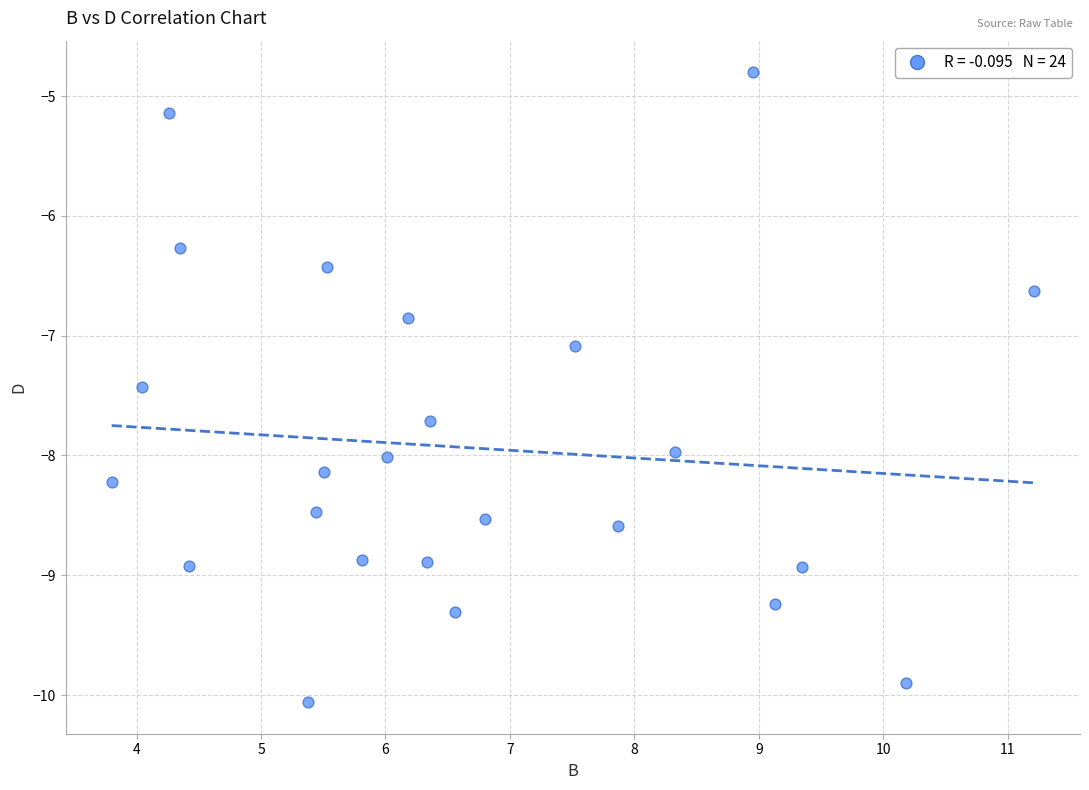

What is the range of X values (max minus min)?

7.4